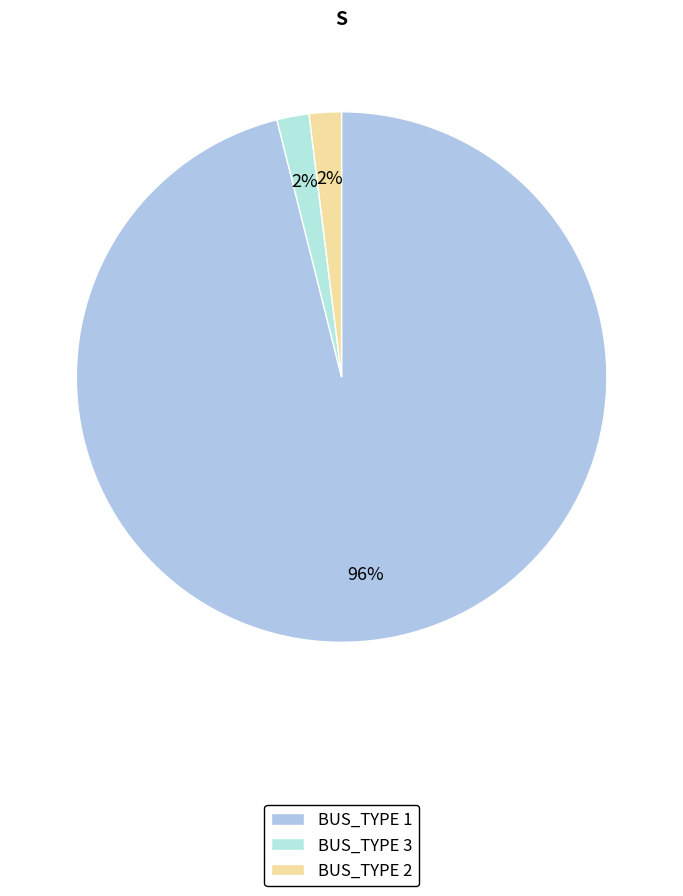

Count the number of slices in the pie.

3